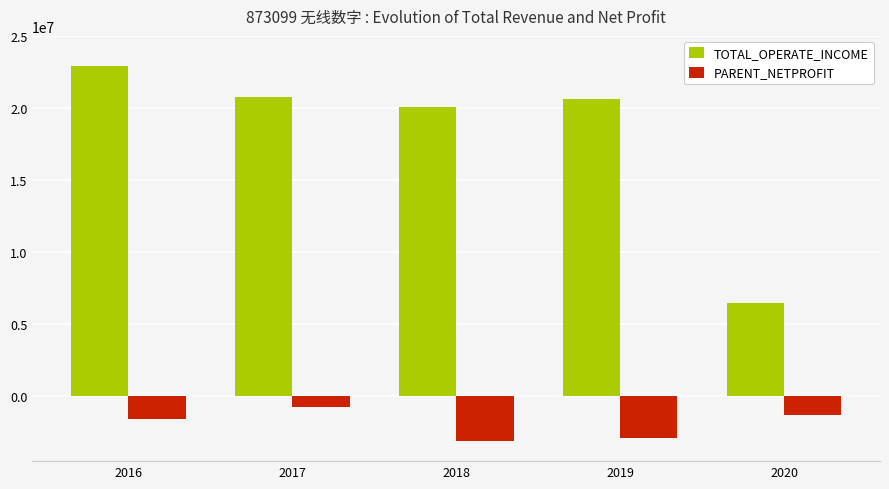

What is the sum of the PARENT_NETPROFIT values at 2019 and 2016?

-4474797.8